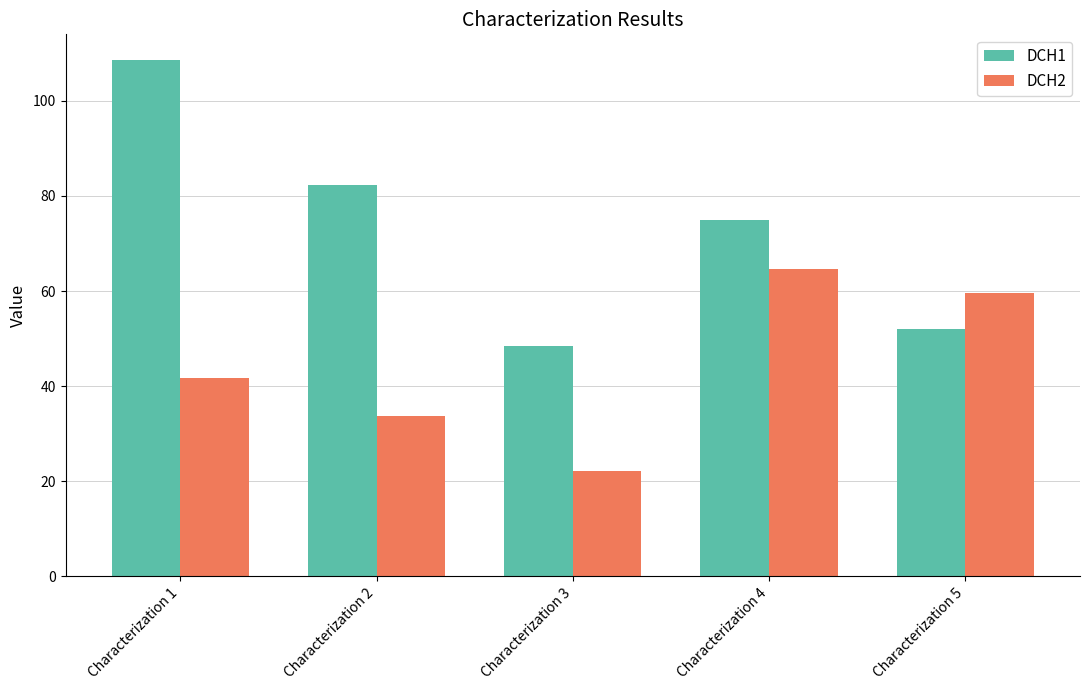

Reading right to left, extract all data points from this chart.

DCH1: 52.0	75.0	48.4	82.2	108.6
DCH2: 59.5	64.6	22.1	33.7	41.8